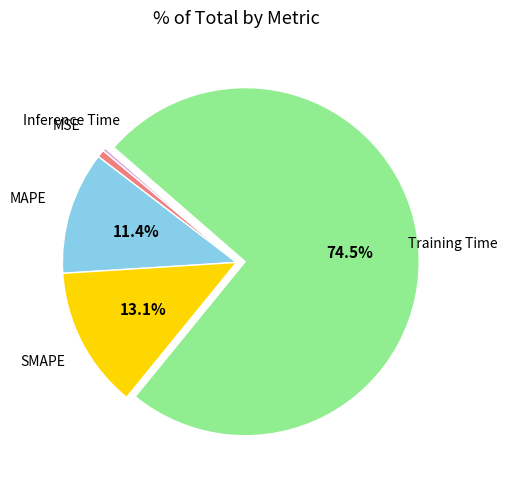

Is there any slice that represents more than half of the pie?

Yes